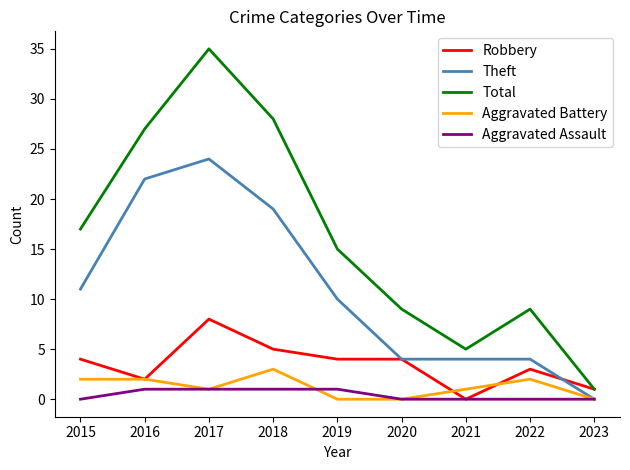

True or false: Theft and Robbery intersect in this chart.

True